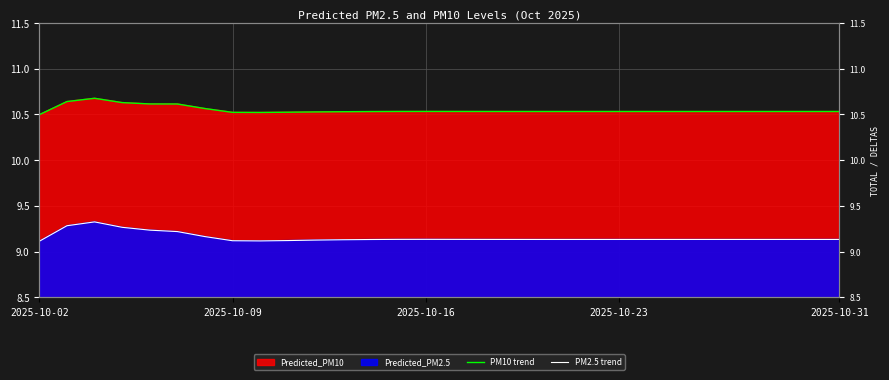

True or false: PM10 trend and PM2.5 trend cross at least once.

False